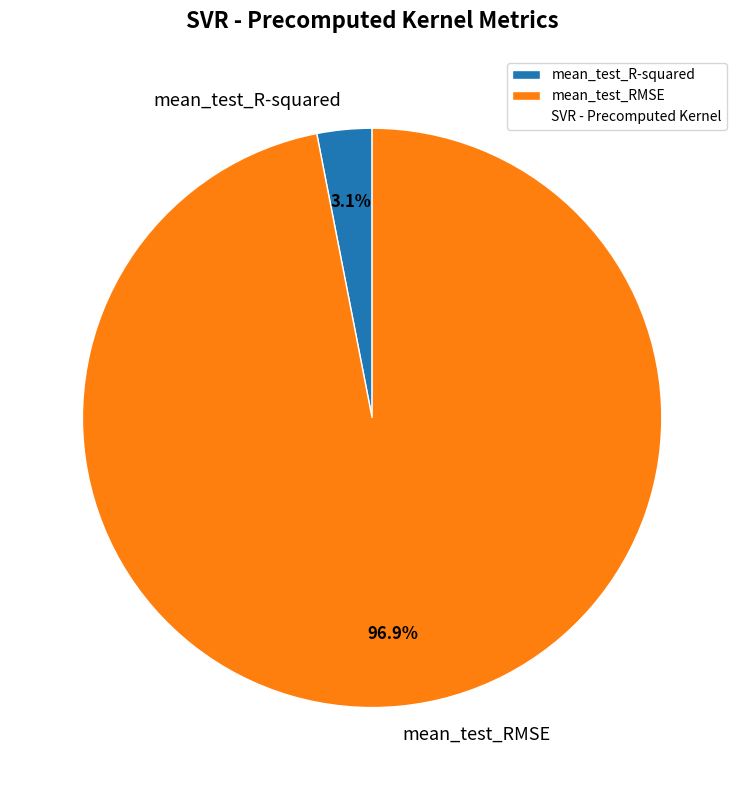

Which category accounts for the majority?

mean_test_RMSE